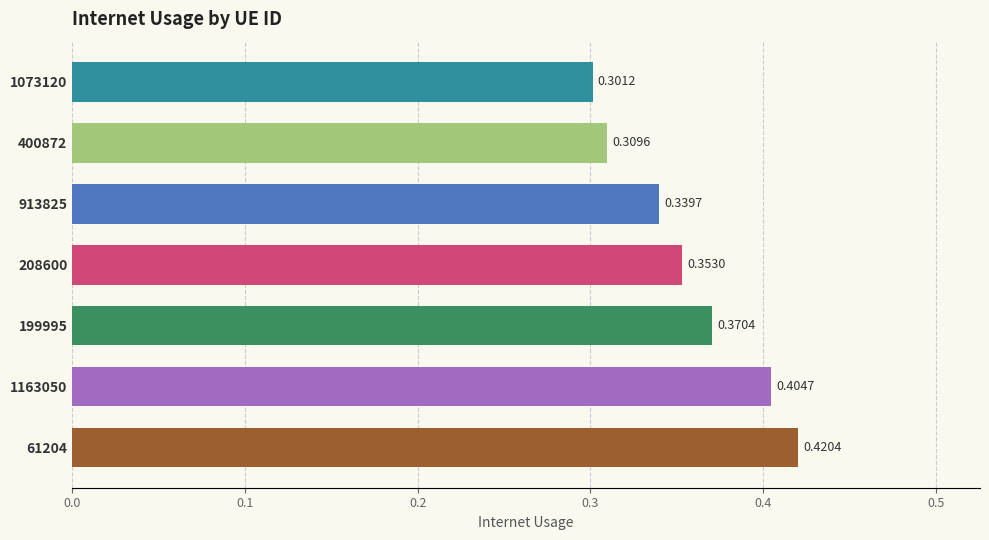

What is the sum of all values?

2.5